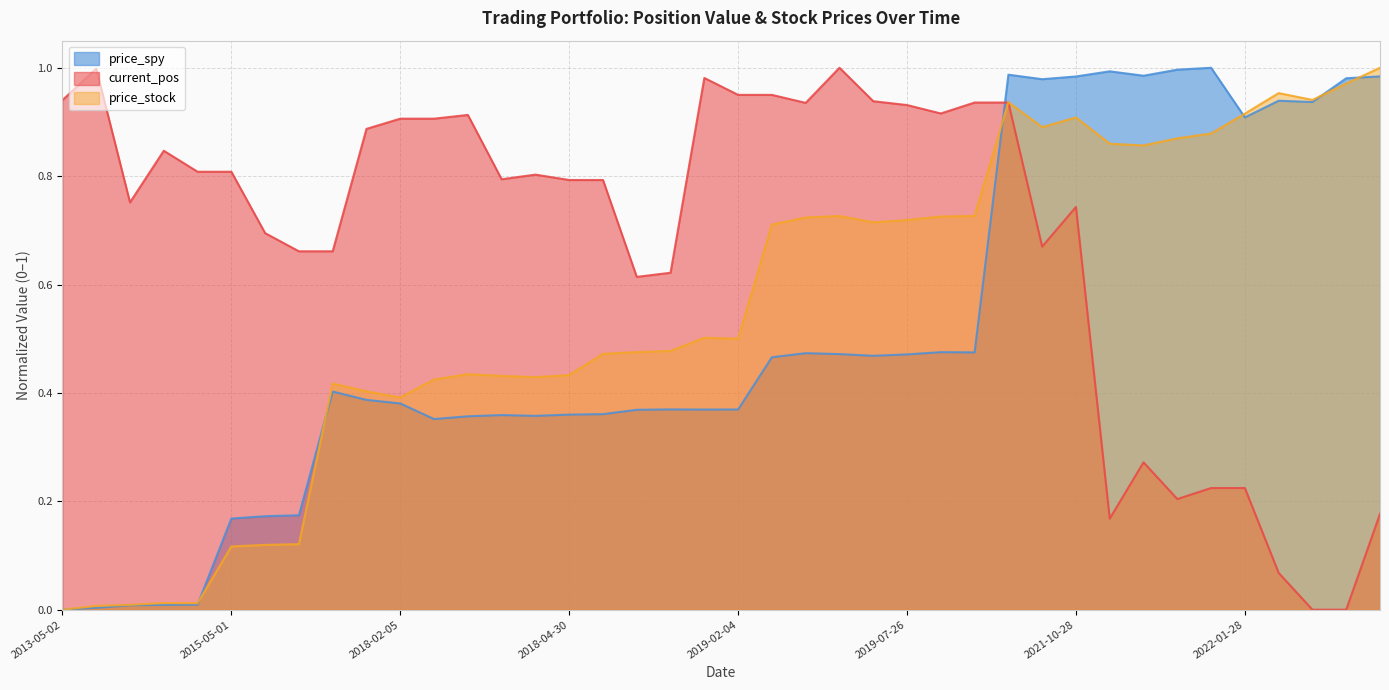

What position from the left is 2019-07-26 16:00?

27